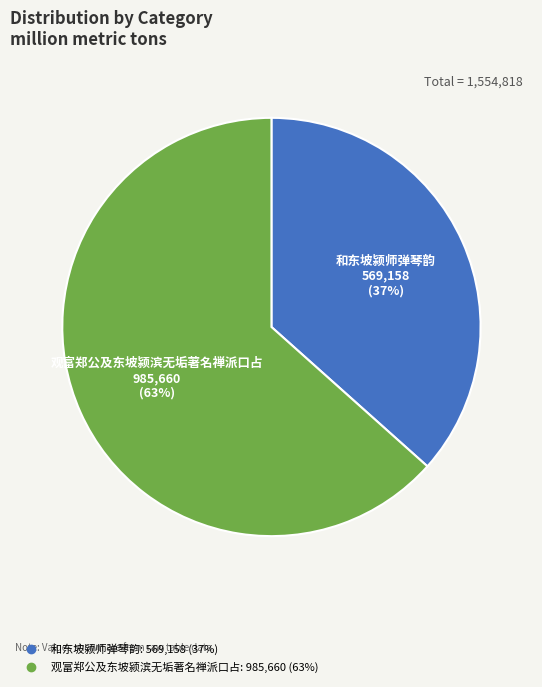

Approximately how many times larger is the value at 和东坡颍师弹琴韵 compared to 观富郑公及东坡颍滨无垢著名禅派口占?

0.6